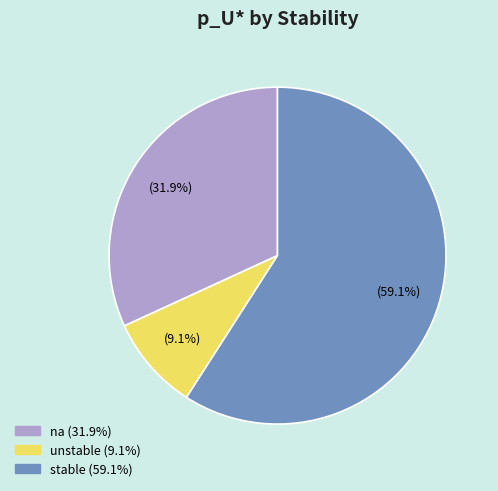

Which has a higher value, na or unstable?

na